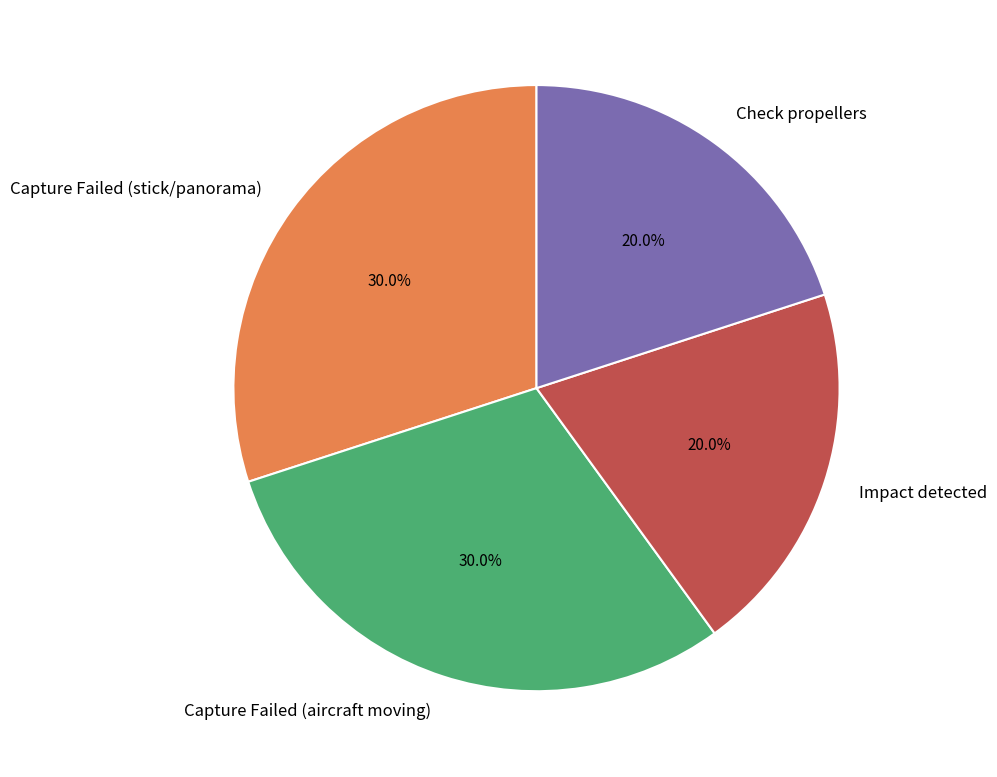

Combined, what portion of the pie is Capture Failed (aircraft moving) and Check propellers?

50.0%